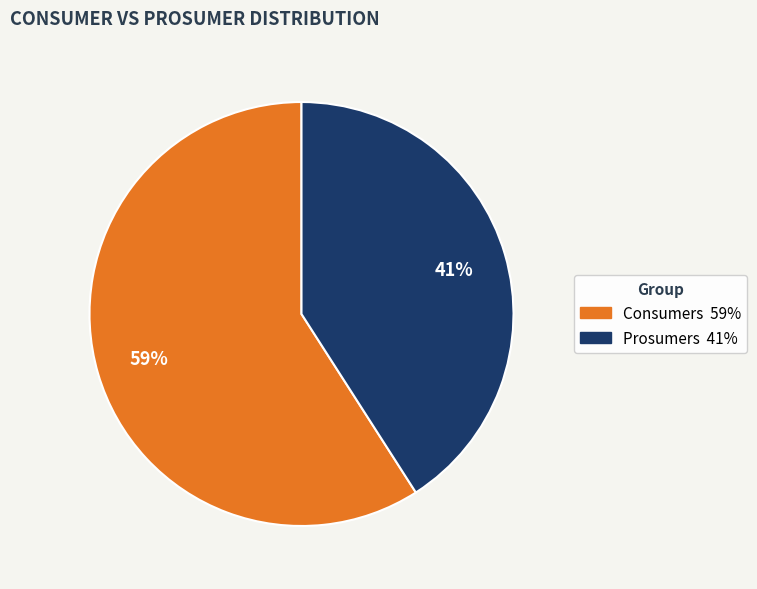

Is there any slice that represents more than half of the pie?

Yes